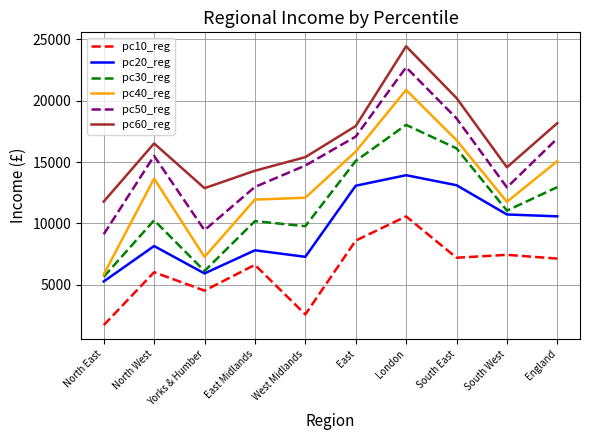

The value of pc60_reg at England is 10605.9. True or false?

False